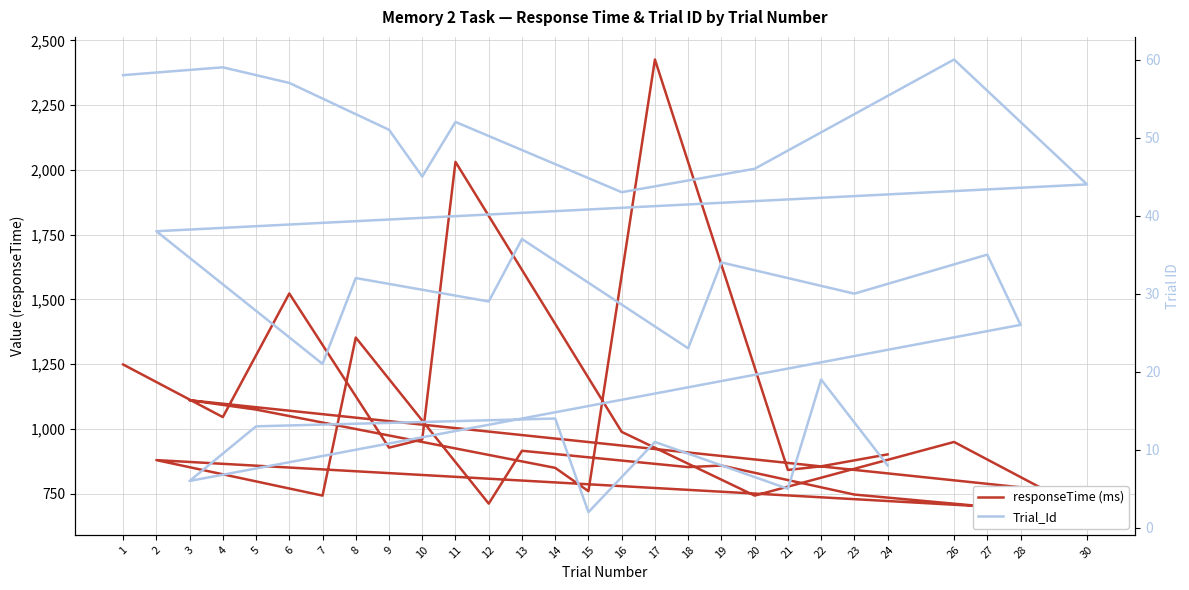

How many data points in Trial_Id are less than 34?

14